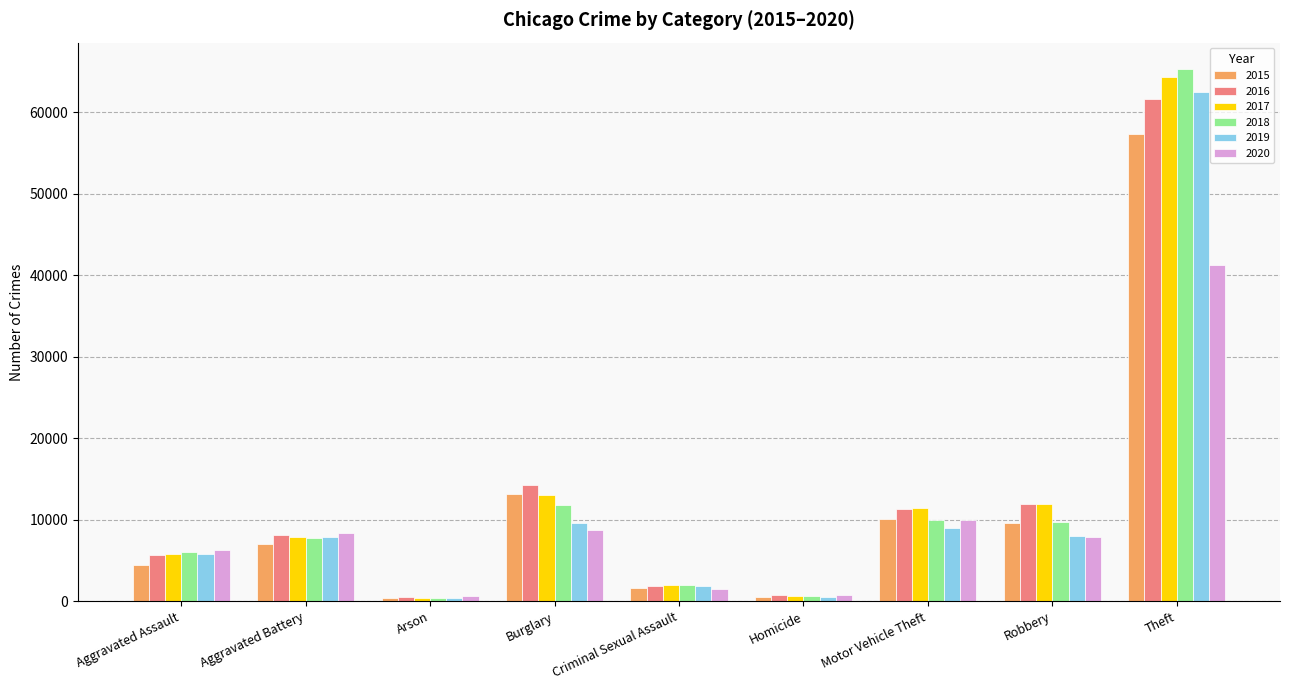

Which series changed the most between Aggravated Assault and Aggravated Battery?

2015